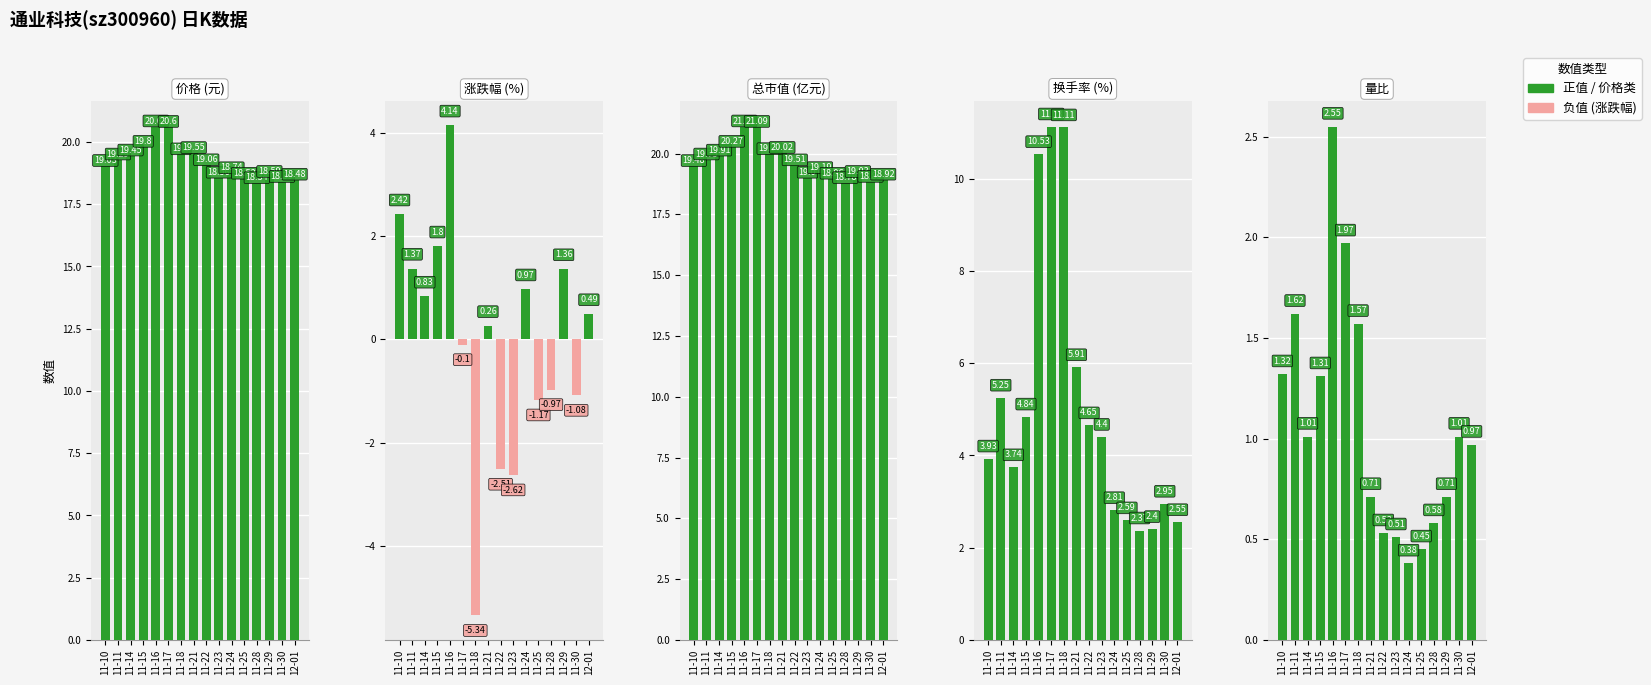

How many bars are there in each group?

5